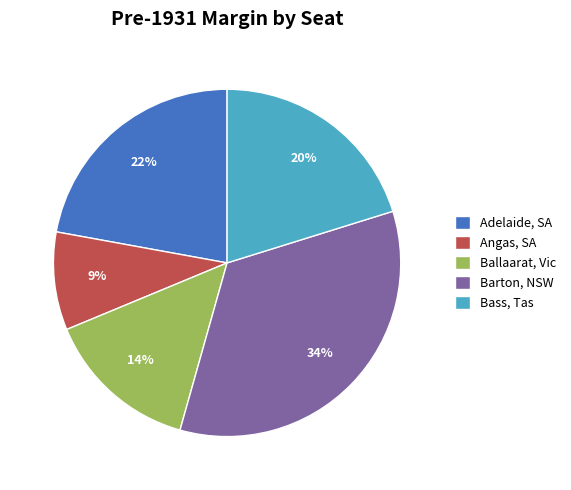

Rank the categories by value from lowest to highest.

Angas, SA, Ballaarat, Vic, Bass, Tas, Adelaide, SA, Barton, NSW